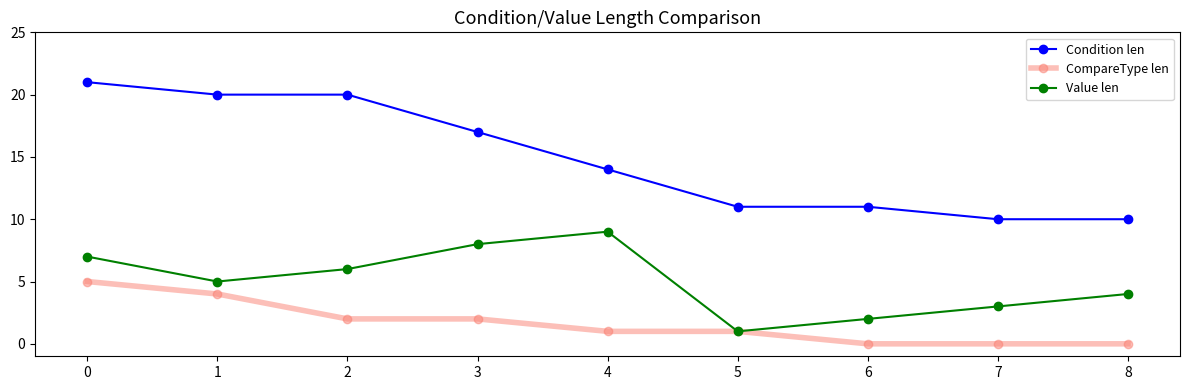

What is the maximum value shown in the chart?

21